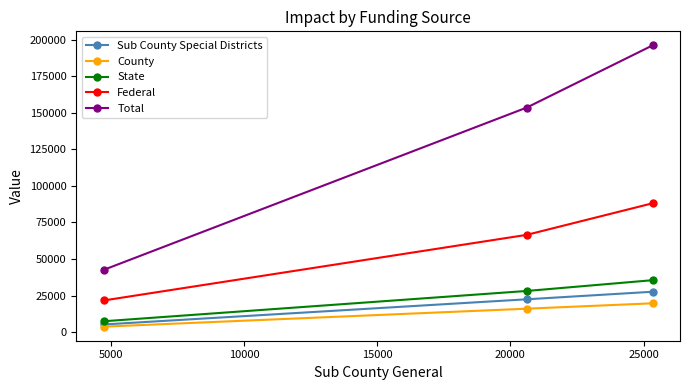

What is the value of the State point at the 1st from the left?

7367.3